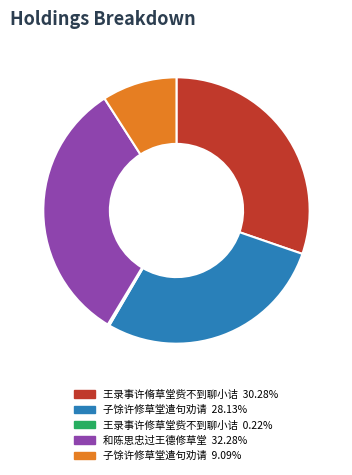

Is there any slice that represents more than half of the pie?

No